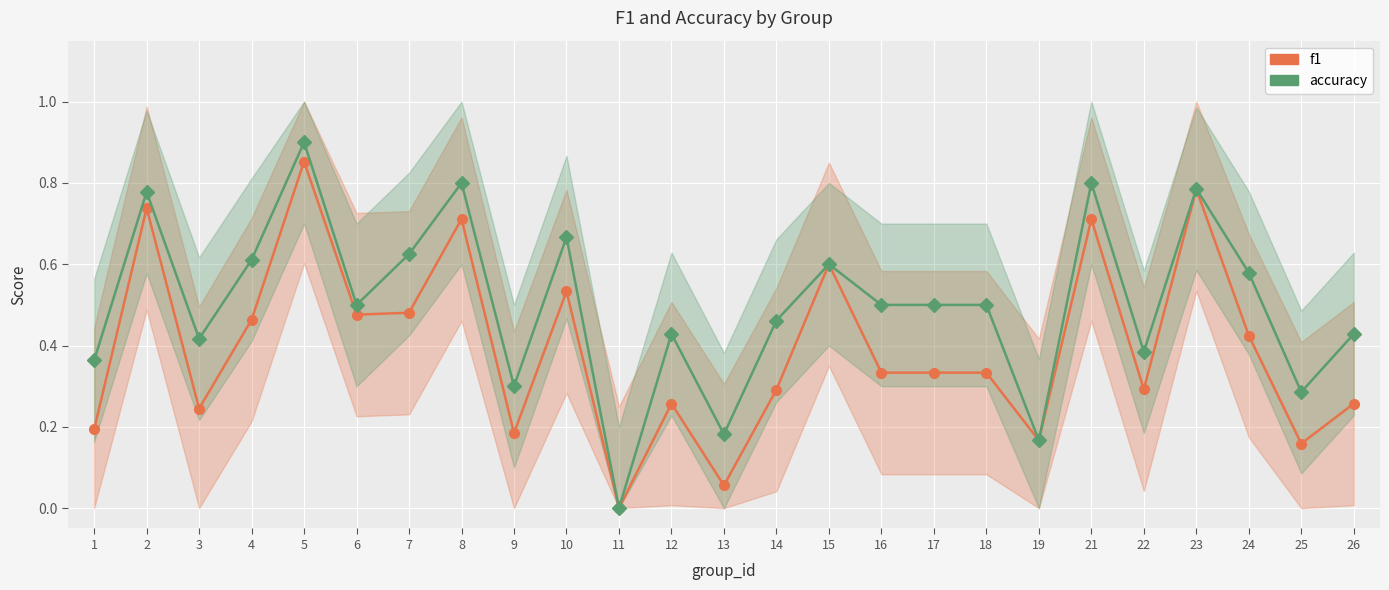

How many series are shown in this chart?

2